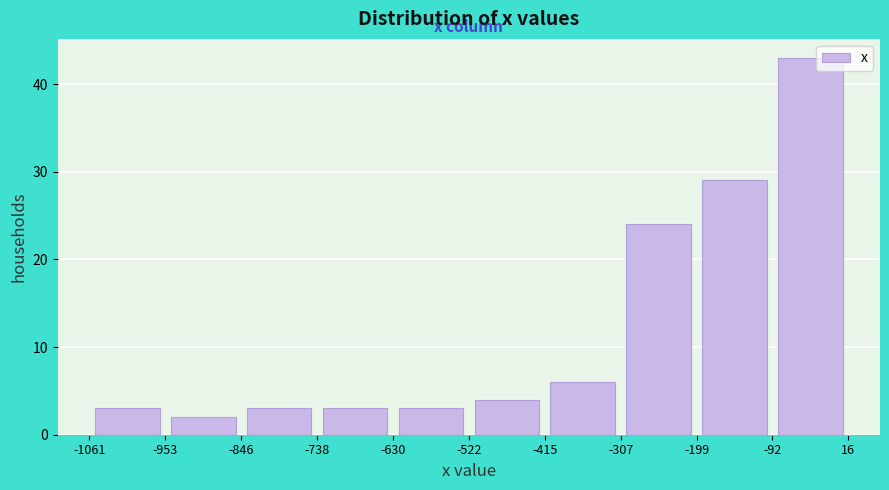

Reading left to right, list every bar in this chart as the range it spans on the x-axis followed by its height. The values are not printed on the chart, so give them approximately, as read against the axis.

-1061 to -953: 3
-953 to -846: 2
-846 to -738: 3
-738 to -630: 3
-630 to -522: 3
-522 to -415: 4
-415 to -307: 6
-307 to -199: 24
-199 to -92: 29
-92 to 16: 43